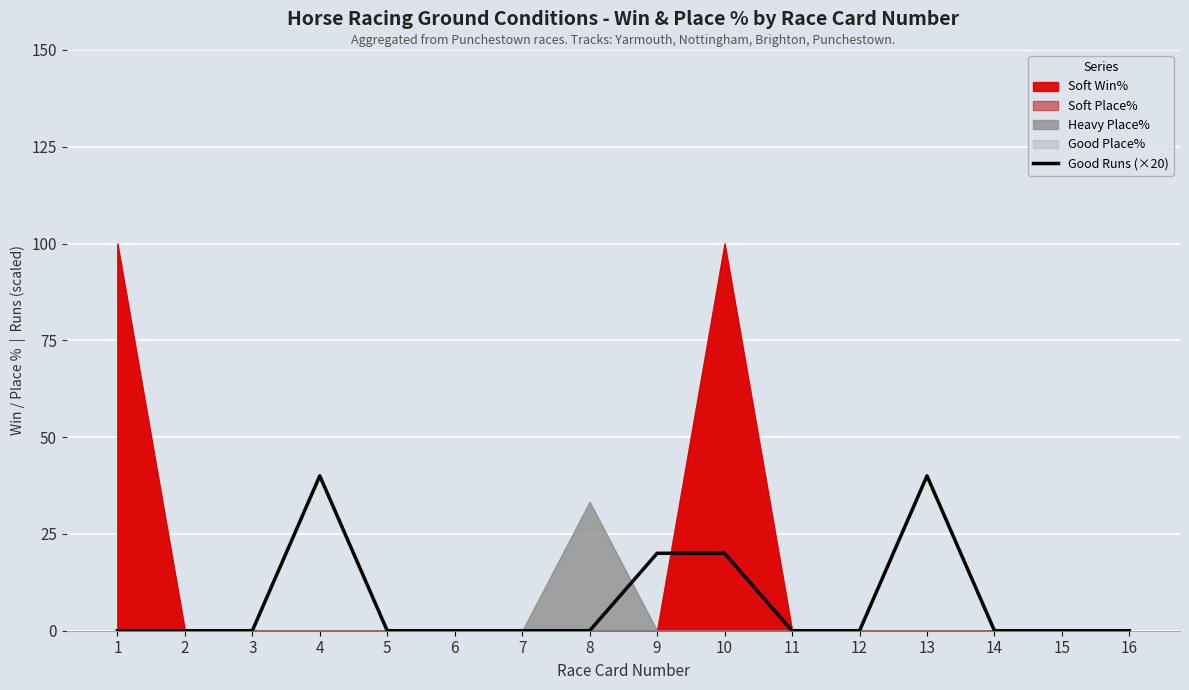

The value at 10 is 12. True or false?

False